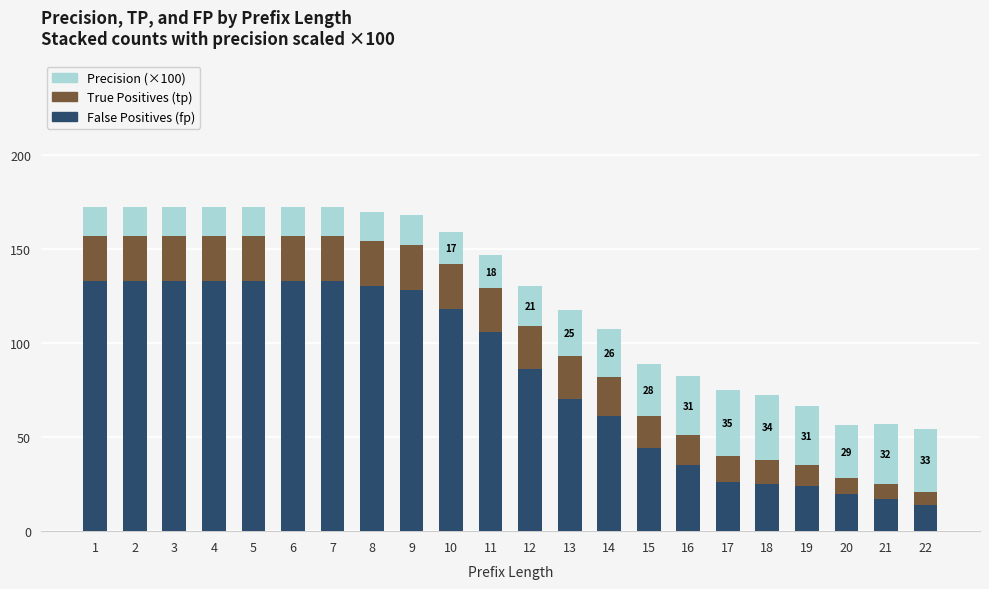

What is the total value across all series at 13?

117.7